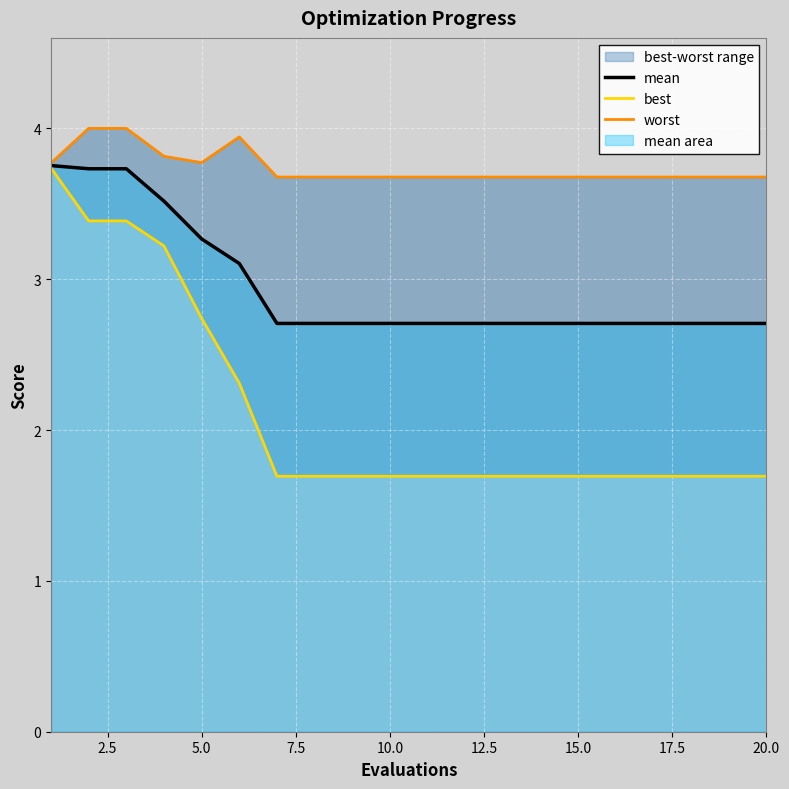

True or false: worst has more than 1 points higher than both neighbors.

False